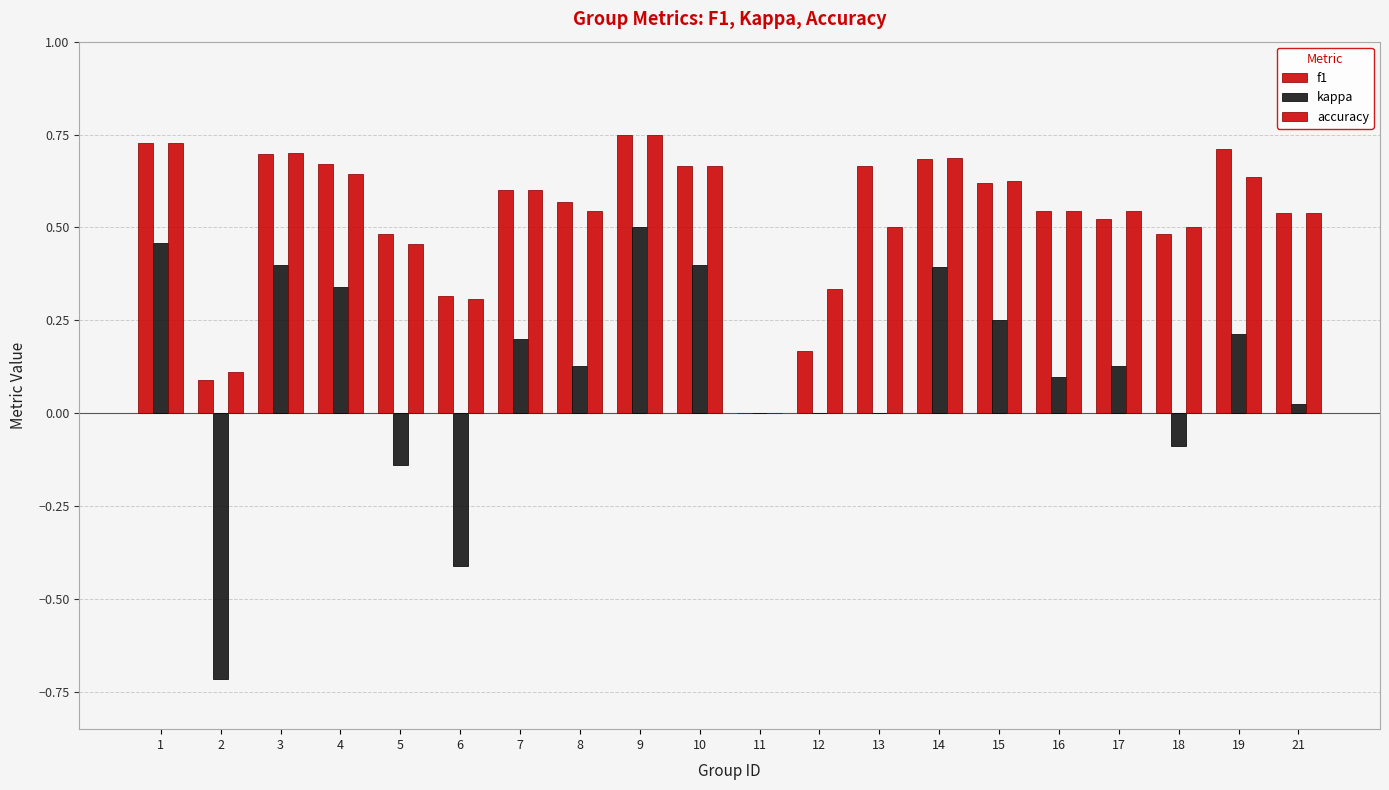

Reading left to right, transcribe all the data shown in this chart.

f1: 0.7	0.1	0.7	0.7	0.5	0.3	0.6	0.6	0.7	0.7	0.0	0.2	0.7	0.7	0.6	0.5	0.5	0.5	0.7	0.5
kappa: 0.5	-0.7	0.4	0.3	-0.1	-0.4	0.2	0.1	0.5	0.4	0.0	0.0	0.0	0.4	0.2	0.1	0.1	-0.1	0.2	0.0
accuracy: 0.7	0.1	0.7	0.6	0.5	0.3	0.6	0.5	0.8	0.7	0.0	0.3	0.5	0.7	0.6	0.5	0.5	0.5	0.6	0.5